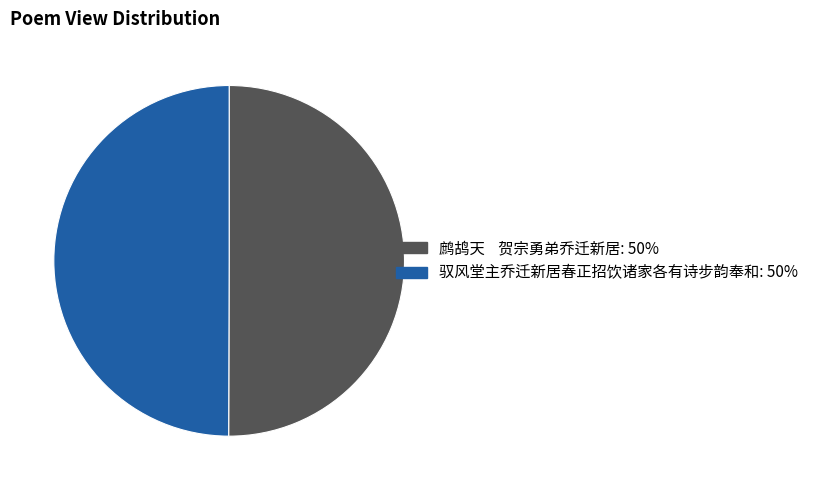

What is the ratio of the value at 驭风堂主乔迁新居春正招饮诸家各有诗步韵奉和 to the value at 鹧鸪天 贺宗勇弟乔迁新居?

1.0